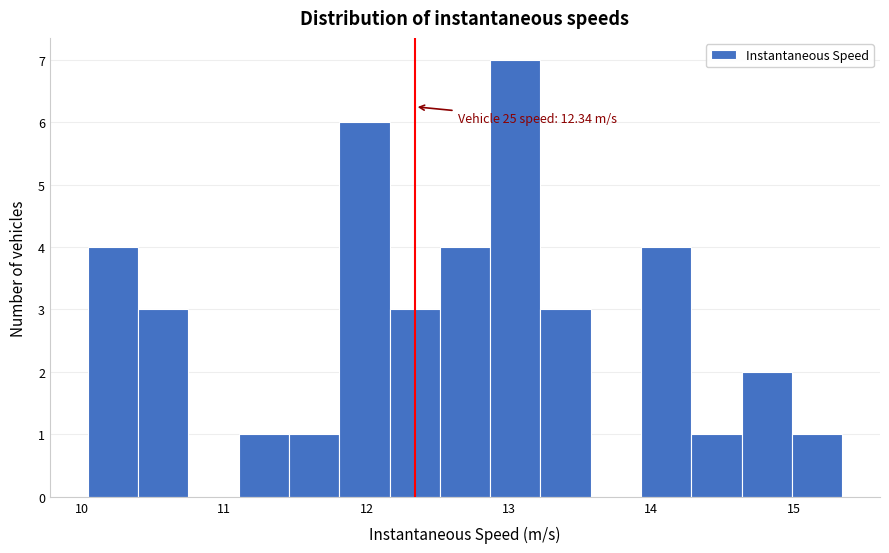

Around what value on the x-axis is the tallest bar? Give the approximate position of its centre, as read against the axis.

13.0